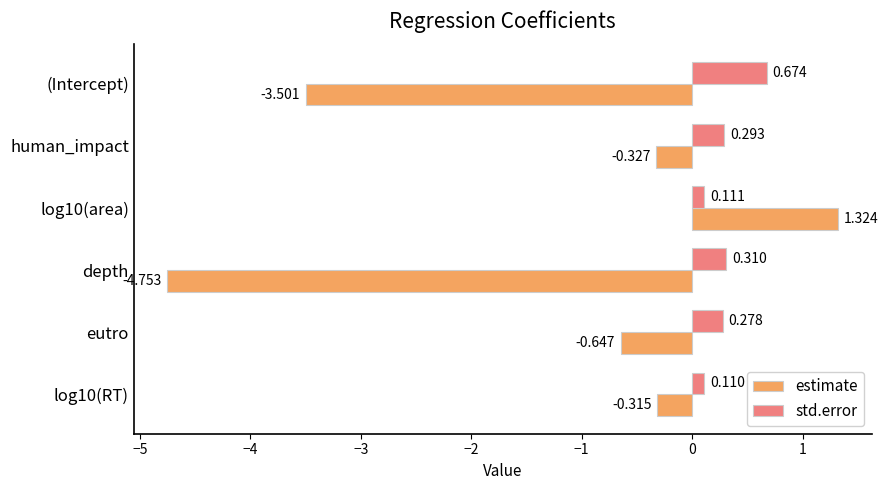

Which series has the largest total across all categories?

std.error